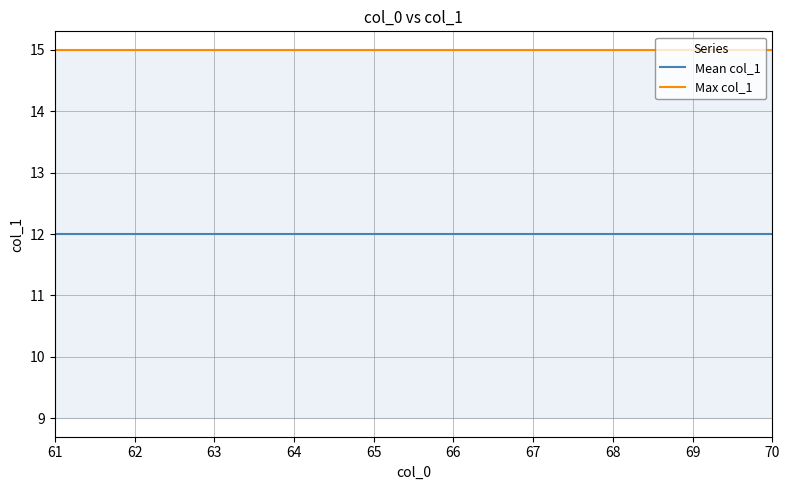

Which series has the largest total across all categories?

Max col_1